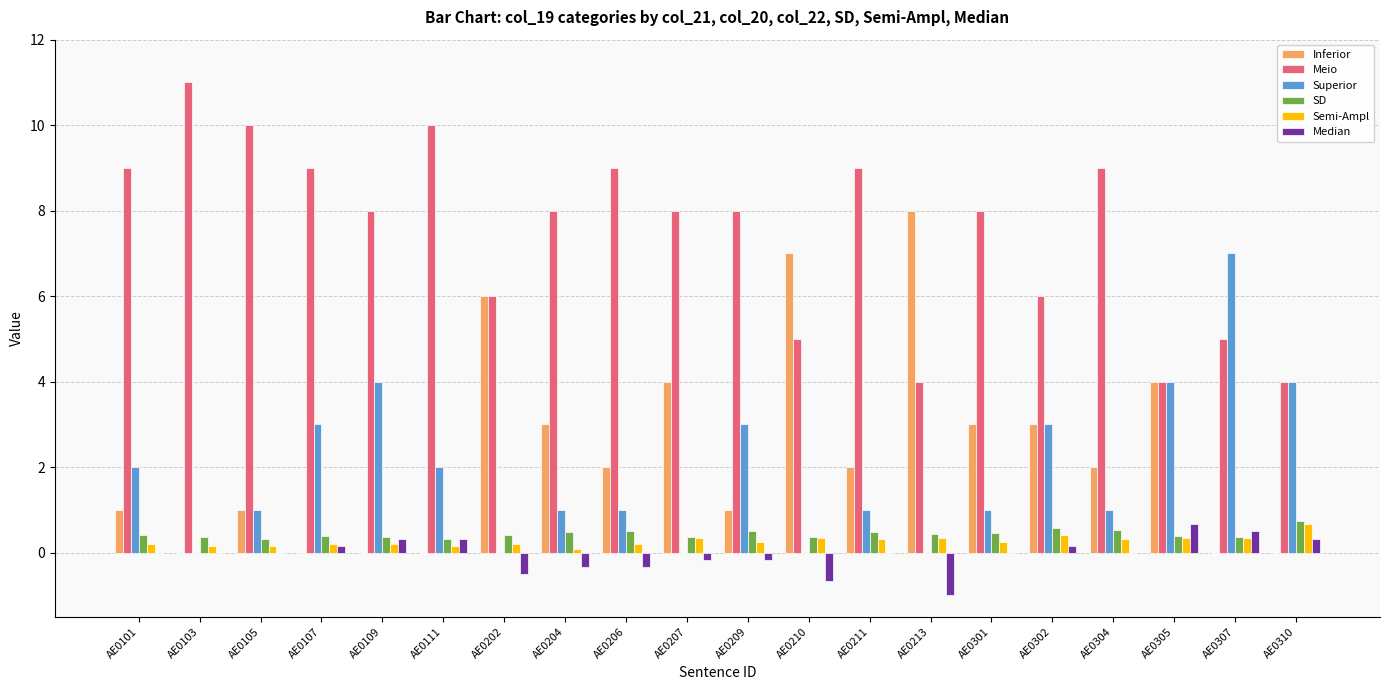

What is the approximate value of Semi-Ampl at AE0304?

0.3